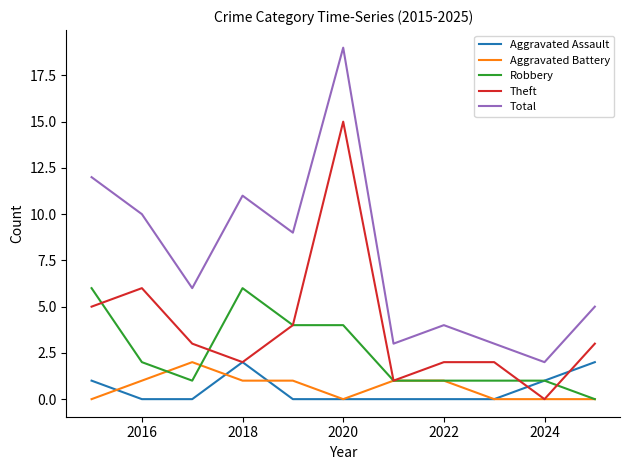

What is the highest value of the Total series?

19